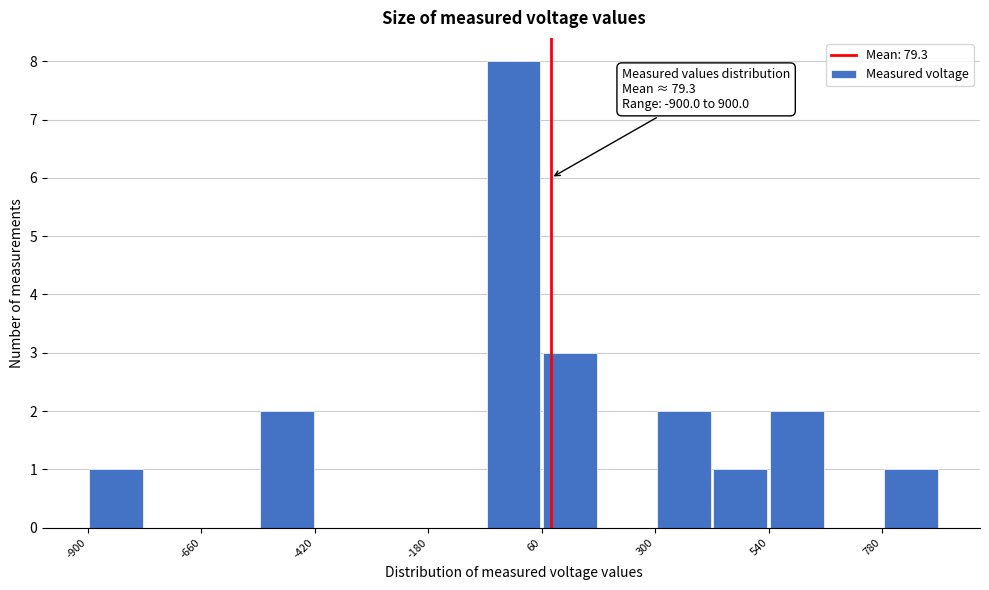

Around what value on the x-axis is the tallest bar? Give the approximate position of its centre, as read against the axis.

0